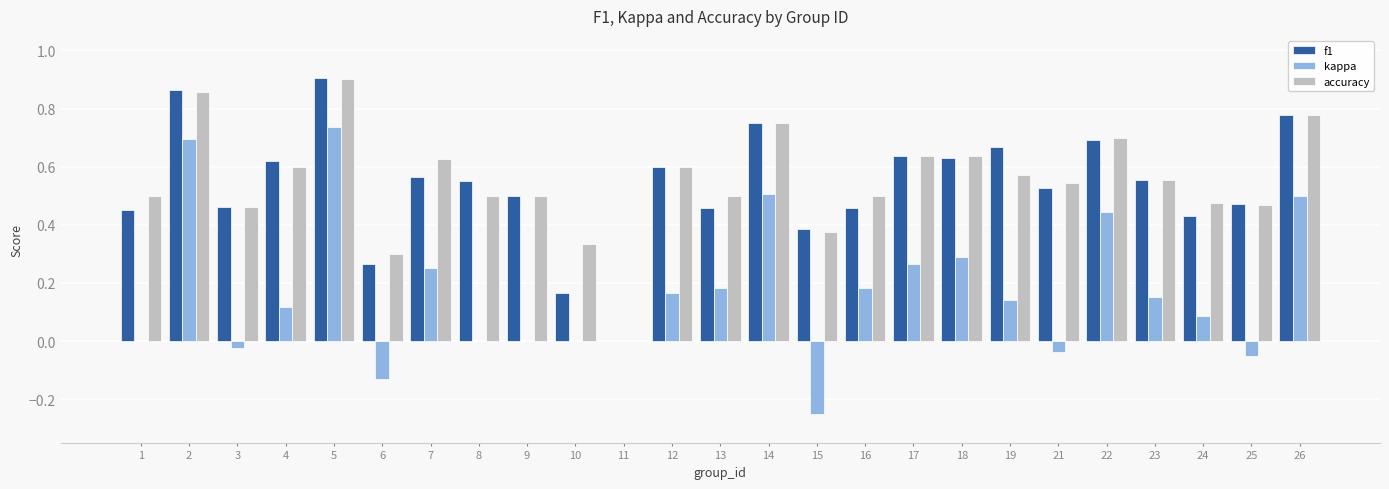

At which label does f1 reach its peak?

5